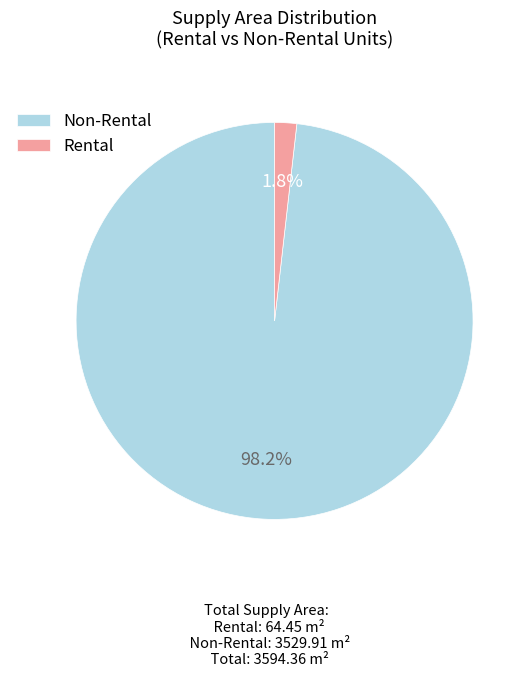

Does Non-Rental account for over 50% of the chart?

Yes